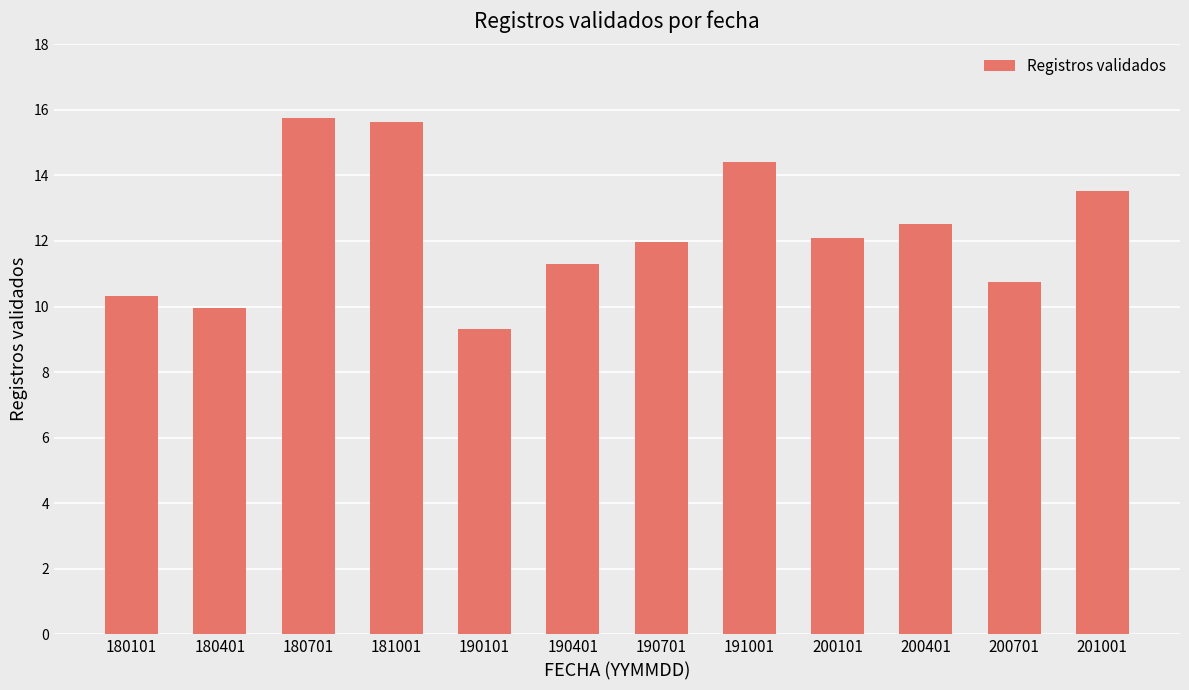

What is the difference between the values at 190401 and 191001?

3.1